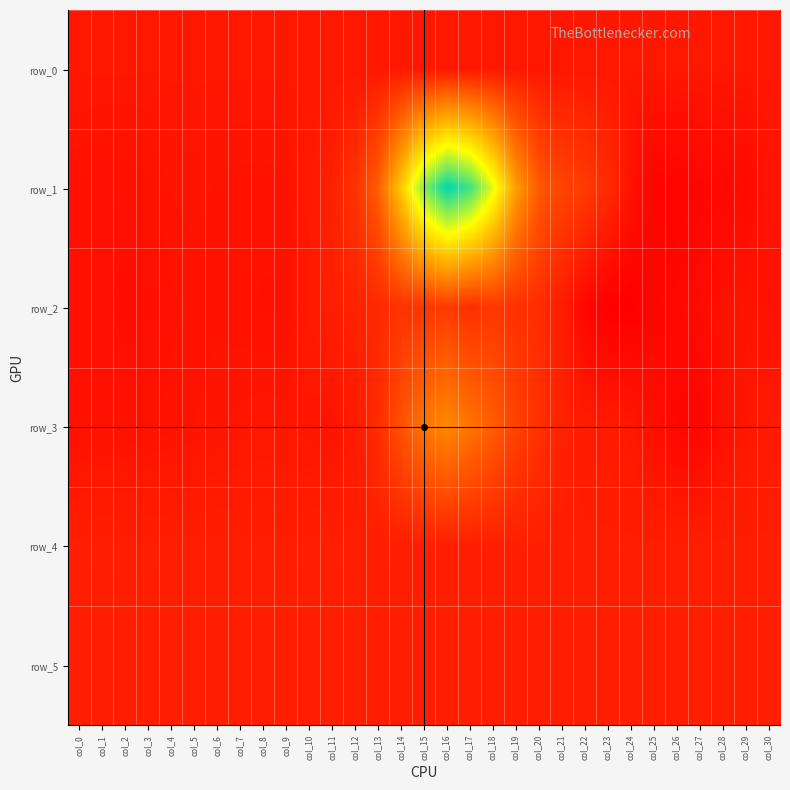

Which category has the highest value across all series?

col_16